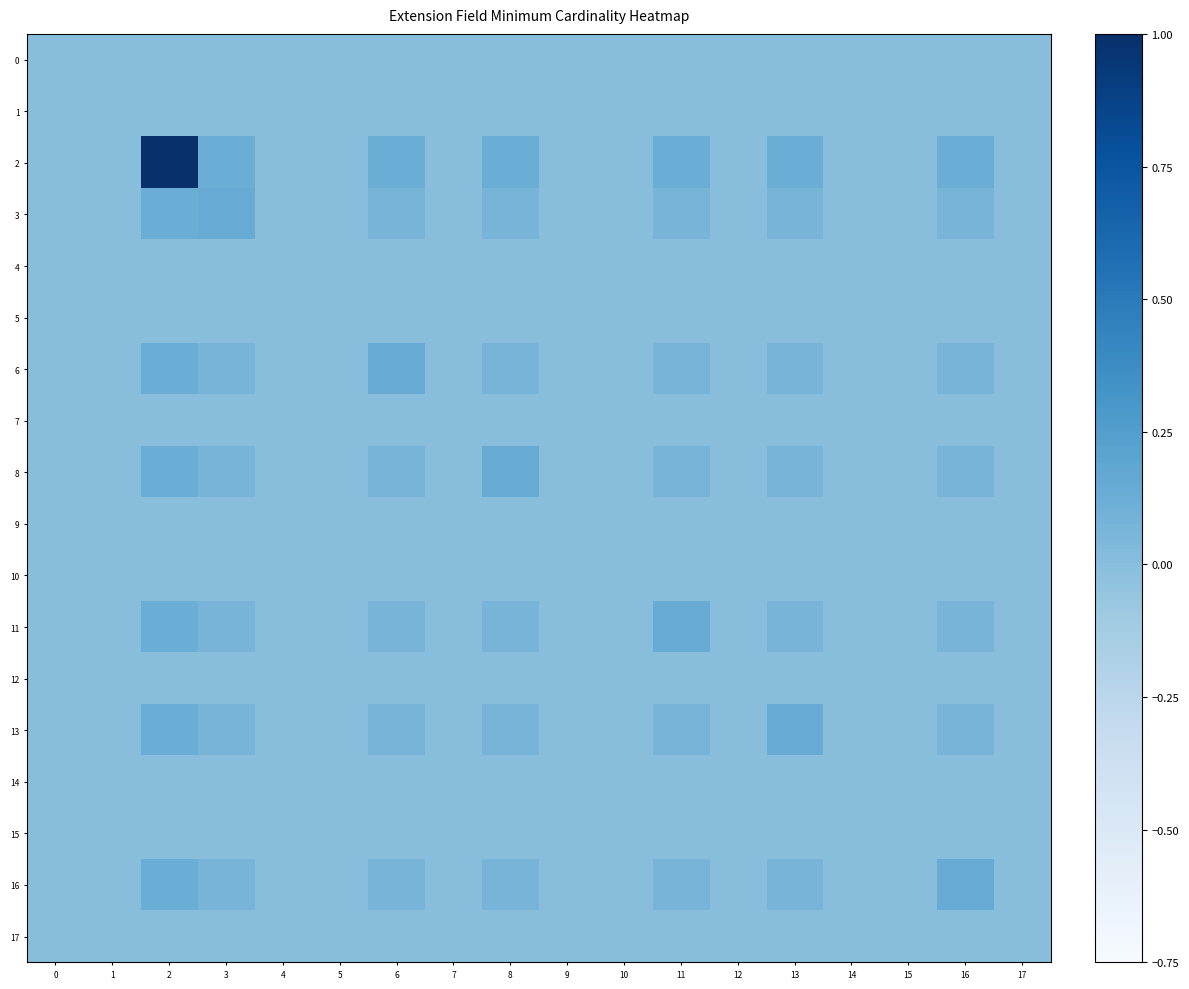

Which has a higher value, 11 or 4?

11